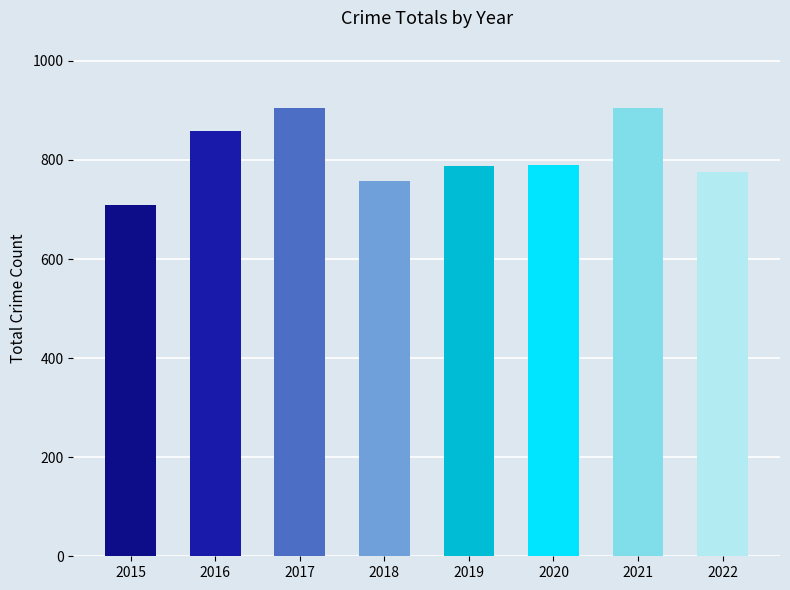

How many data points does each series have?

8